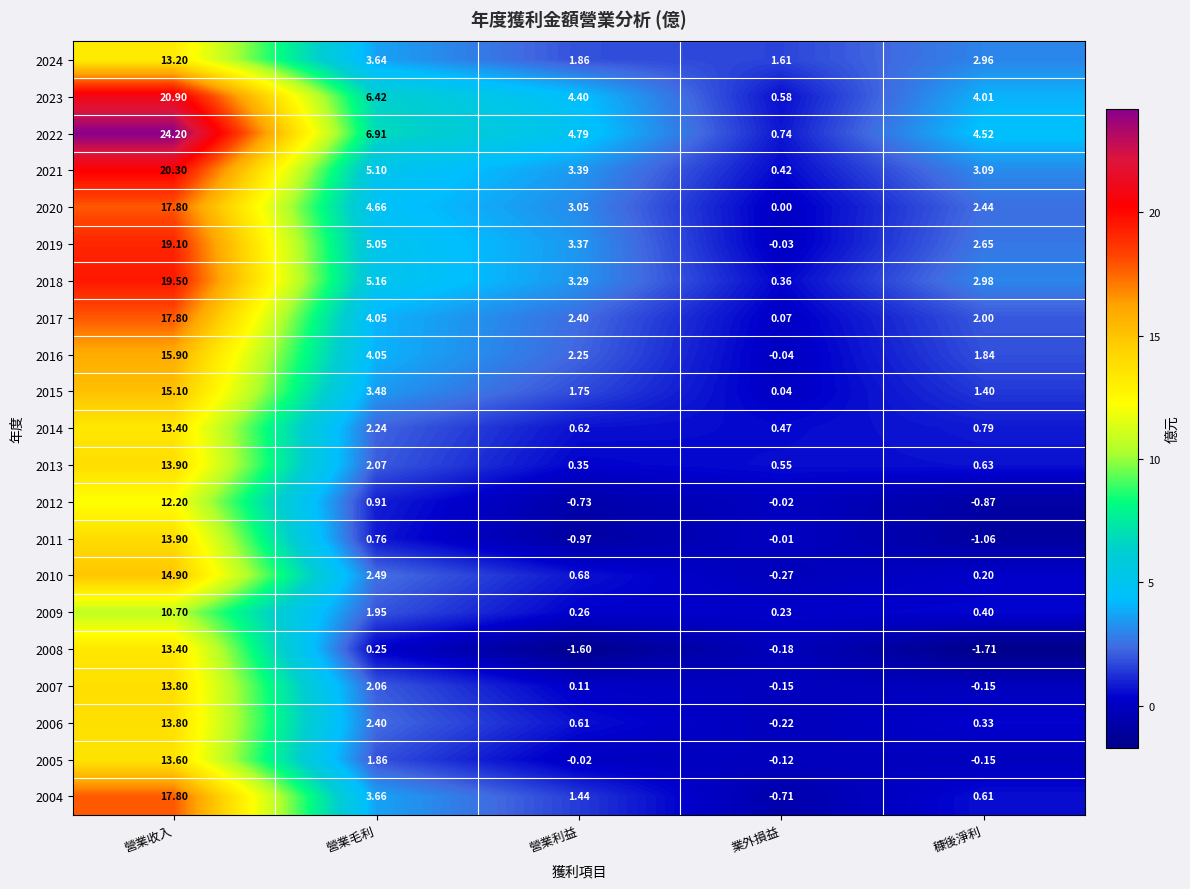

At how many categories does at least one series exceed 7?

1